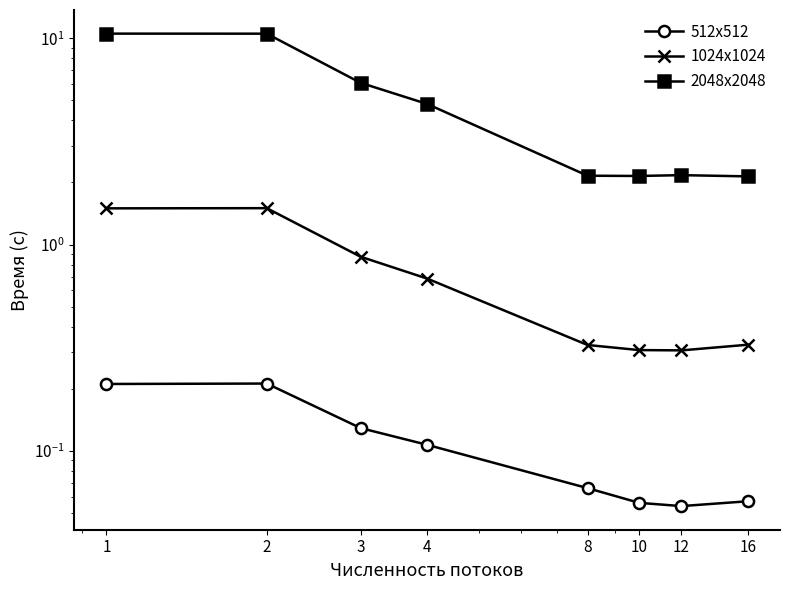

Which category has the highest value in the 1024x1024 series?

2